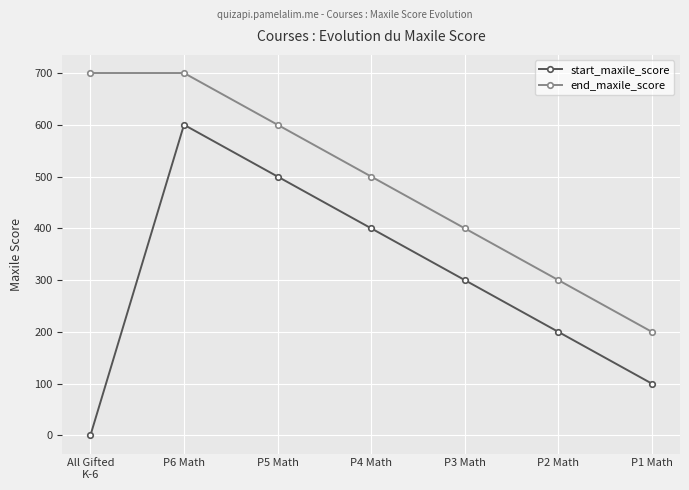

How many values in the end_maxile_score series are below 500?

3